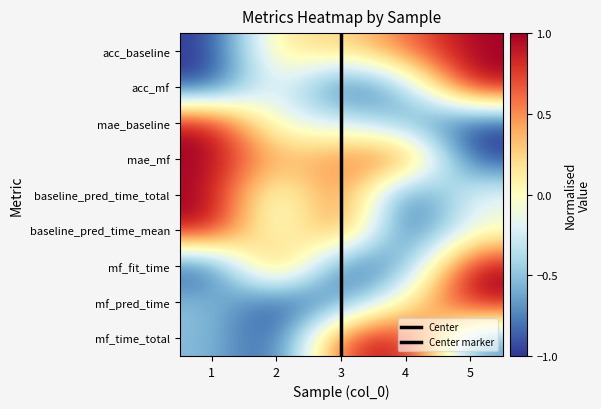

Which category has the highest value across all series?

5